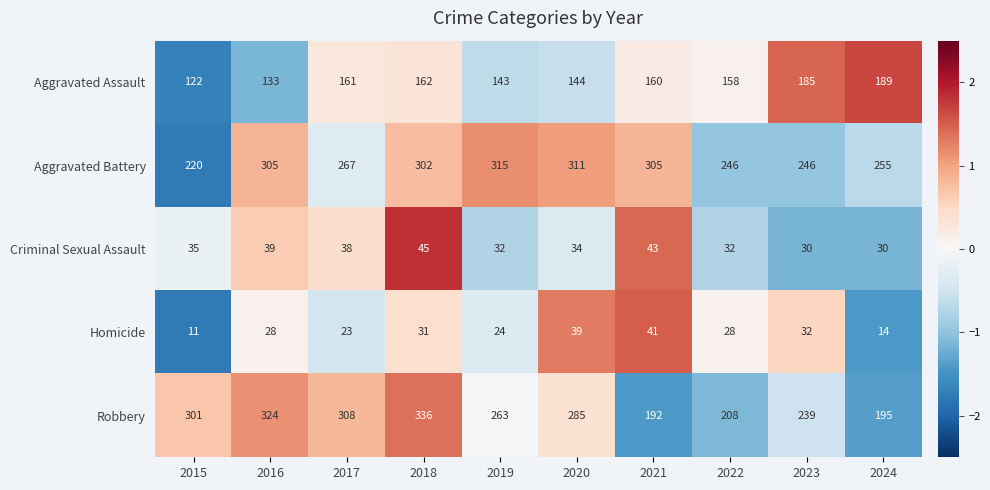

Where is Aggravated Battery nearest to the value 267?

2017